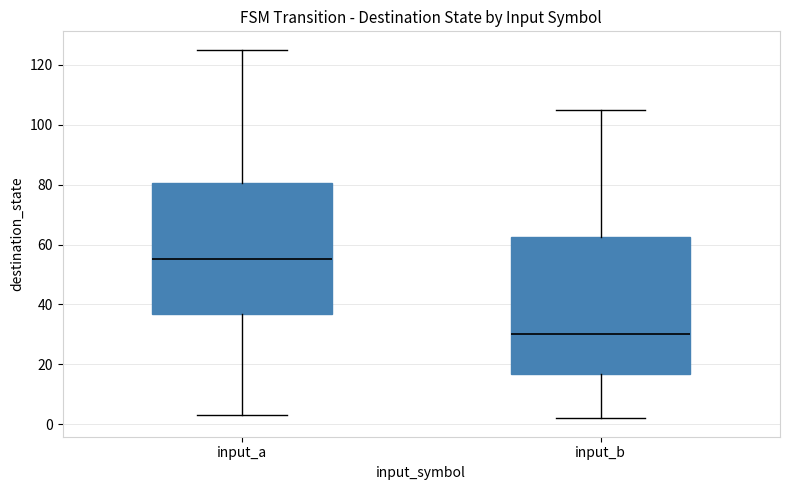

Which box's median line is the lowest?

input_b